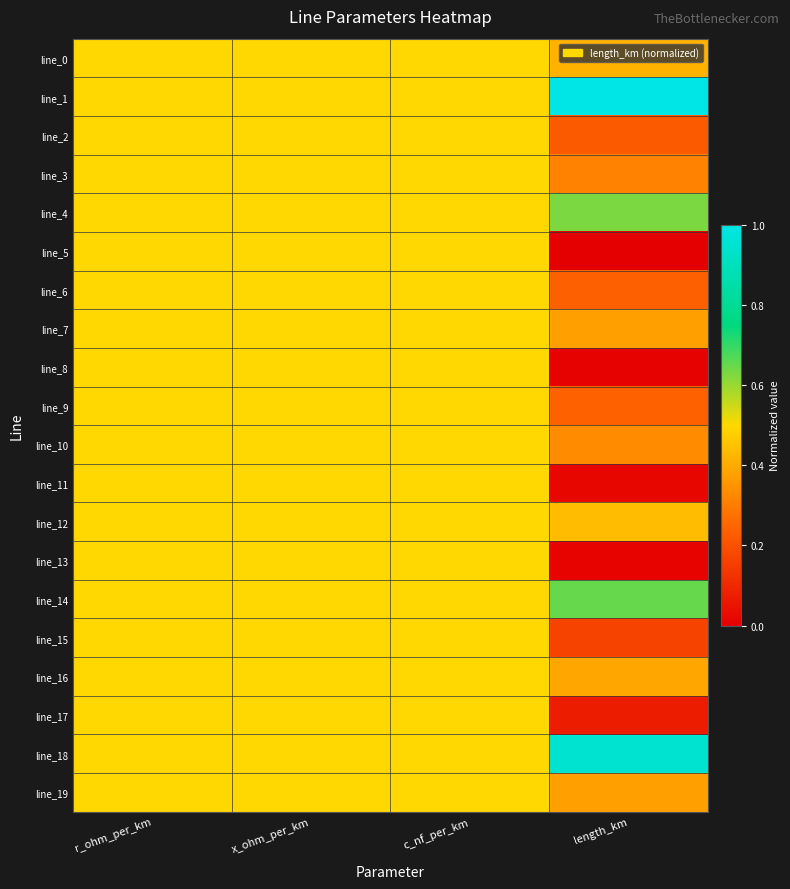

Between length_km and c_nf_per_km, which is larger?

c_nf_per_km